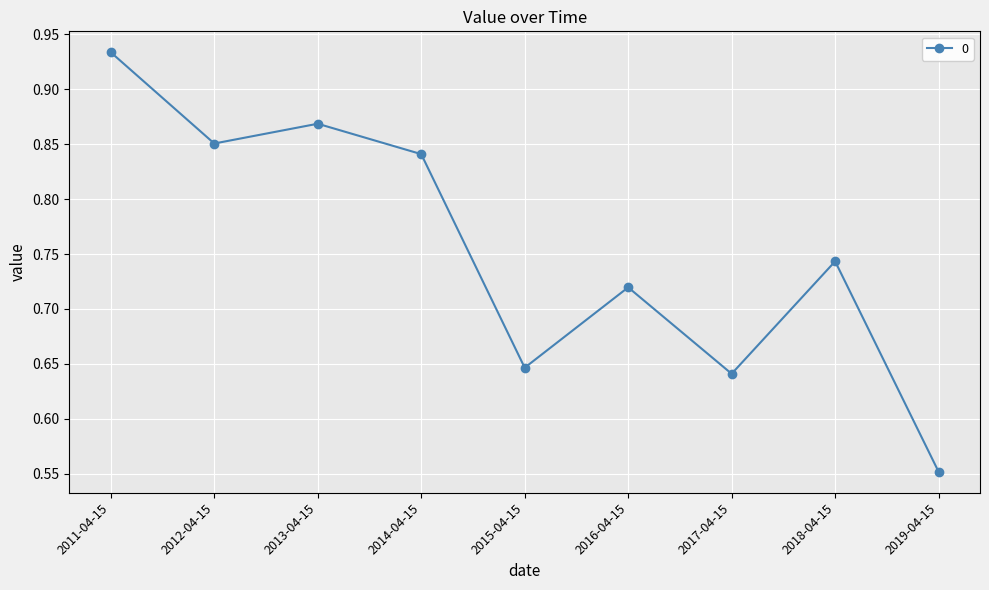

What is the change in value from 2011-04-15 to 2016-04-15?

-0.2